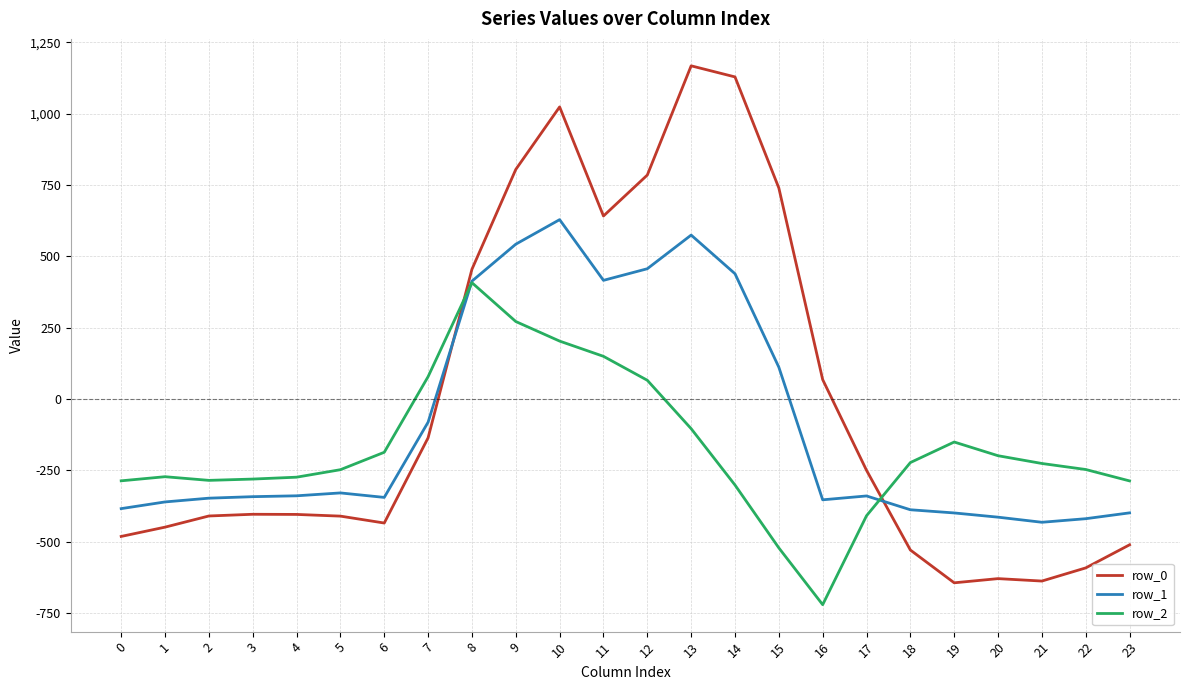

At which label does row_0 first exceed -404?

7